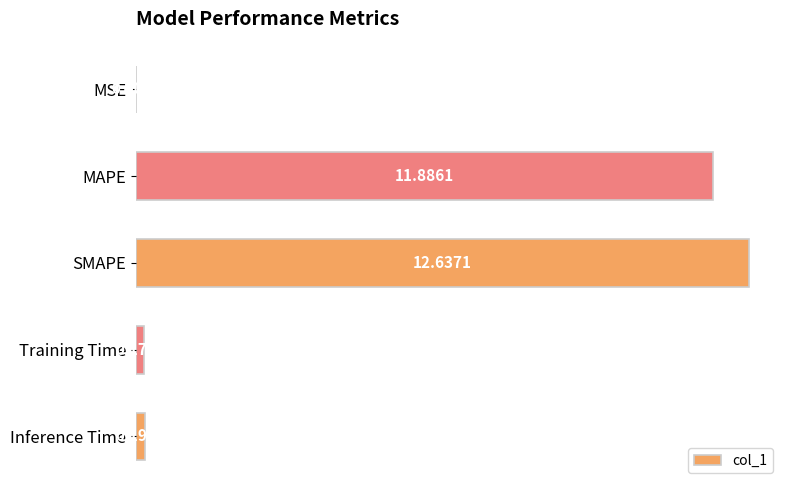

What is the change in value from MAPE to SMAPE?

+0.8